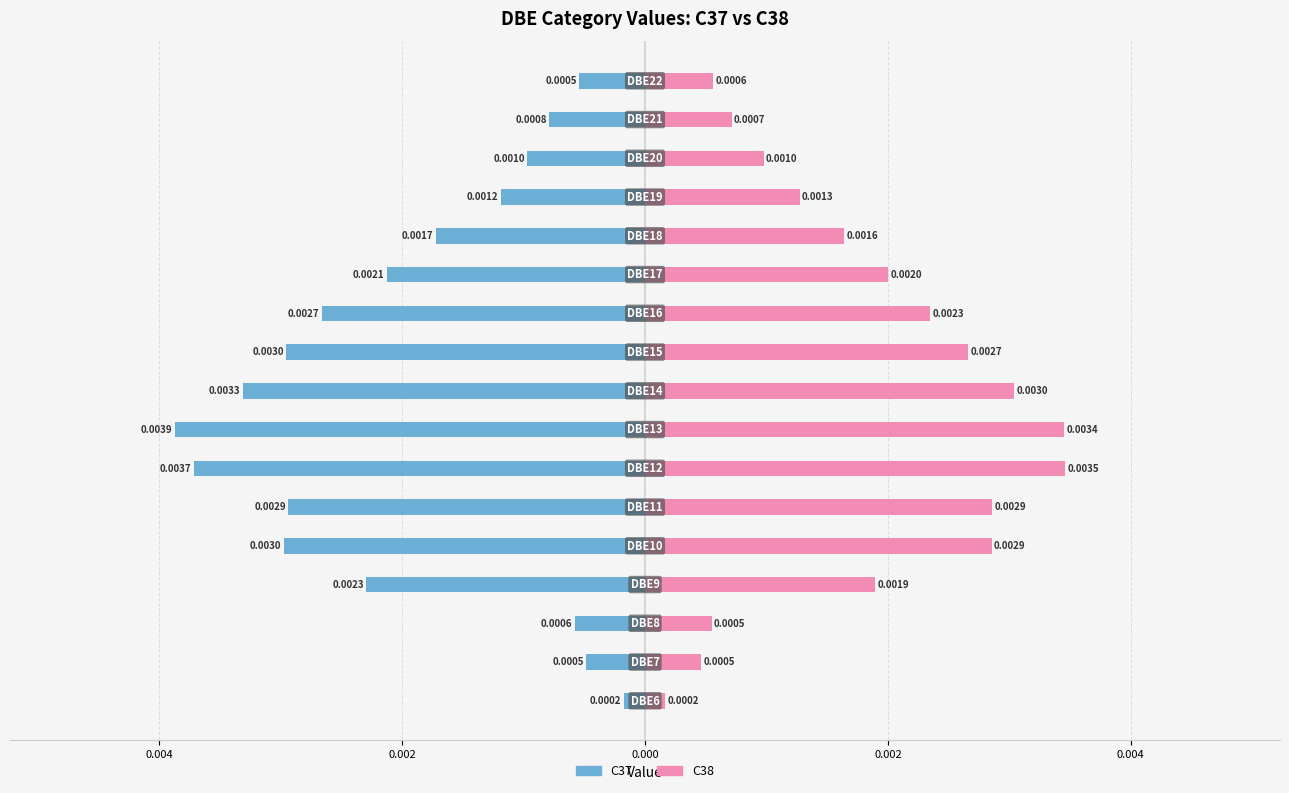

Count the number of categories in the chart.

17